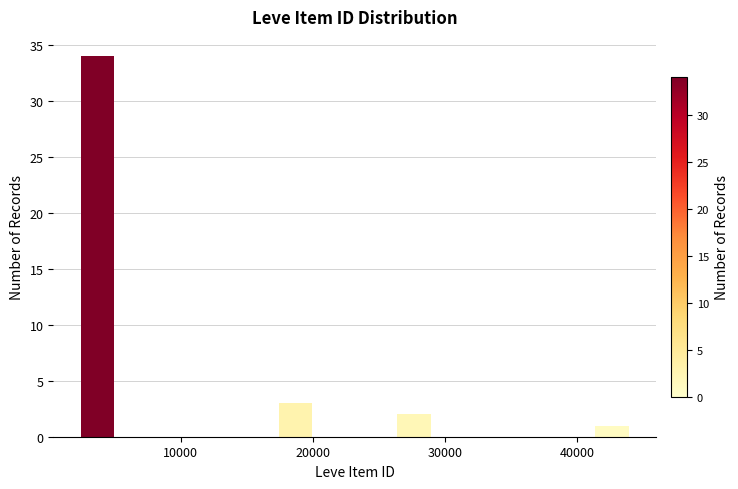

Around what value on the x-axis is the tallest bar? Give the approximate position of its centre, as read against the axis.

4000